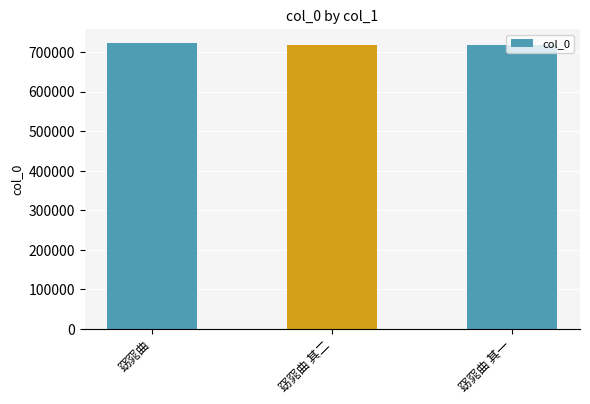

At which label does the data first exceed 717532?

窈窕曲